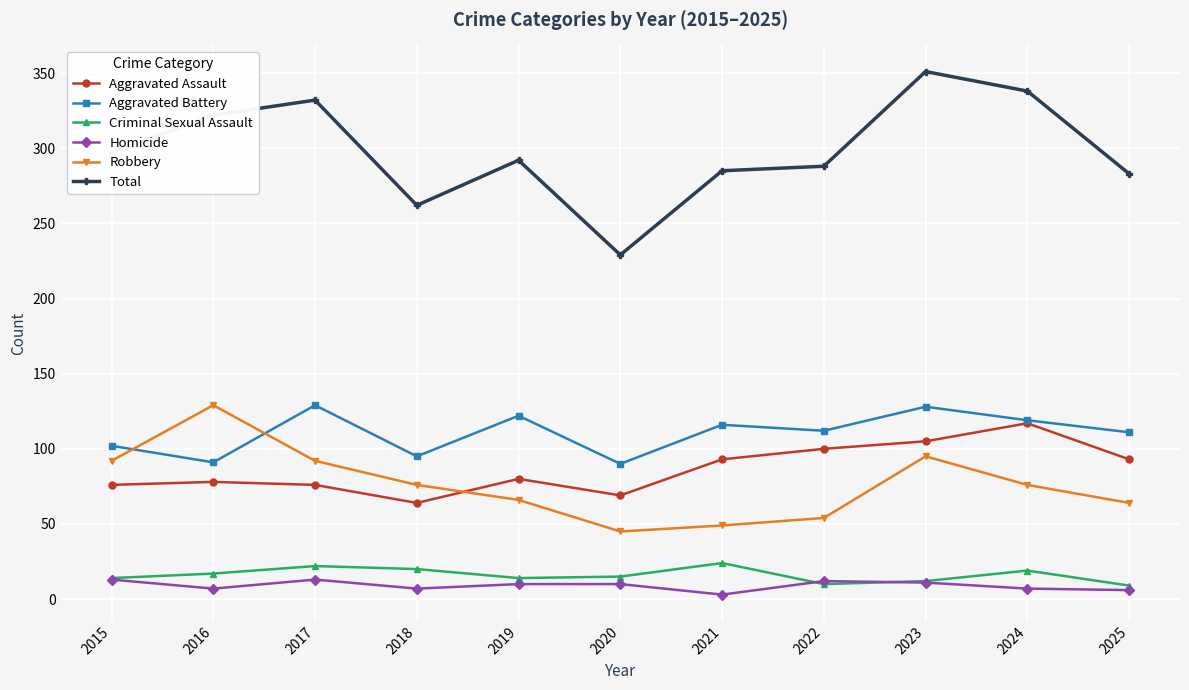

How many categories are shown in the chart?

11